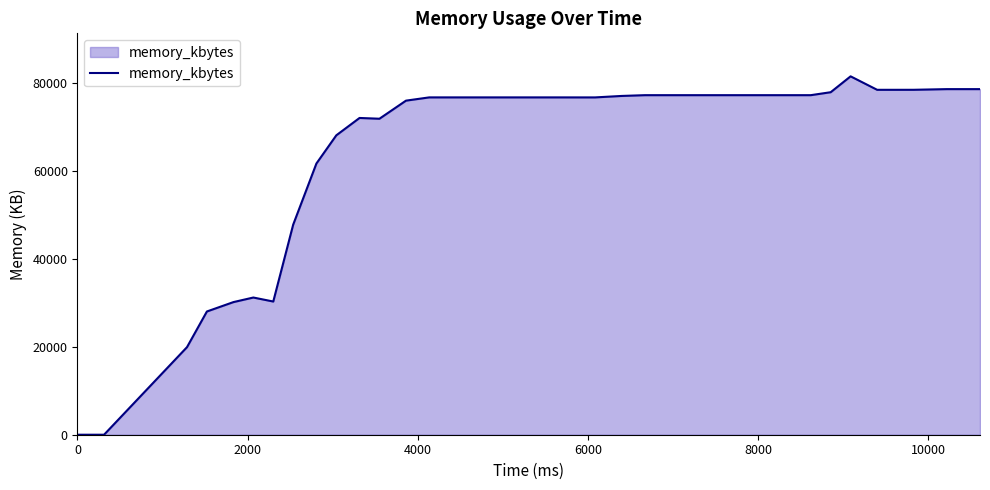

What is the greatest value displayed?

81528